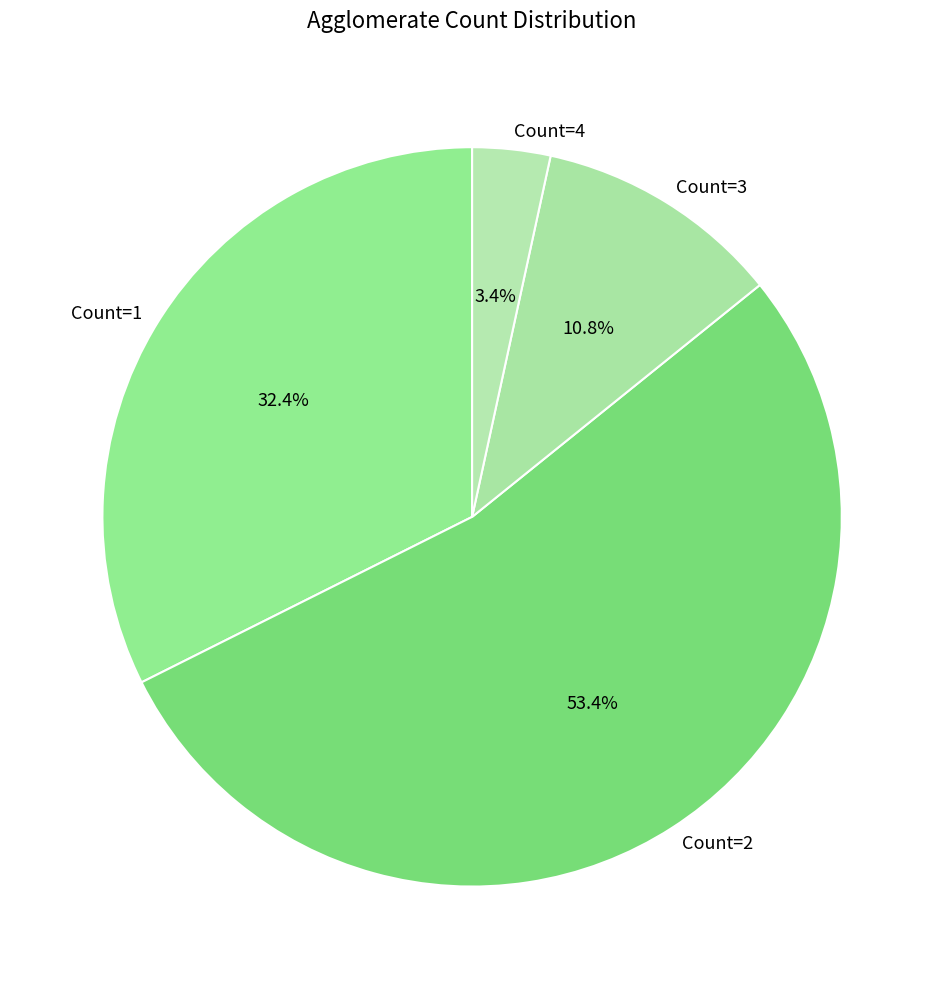

Rank the categories by value from highest to lowest.

Count=2, Count=1, Count=3, Count=4